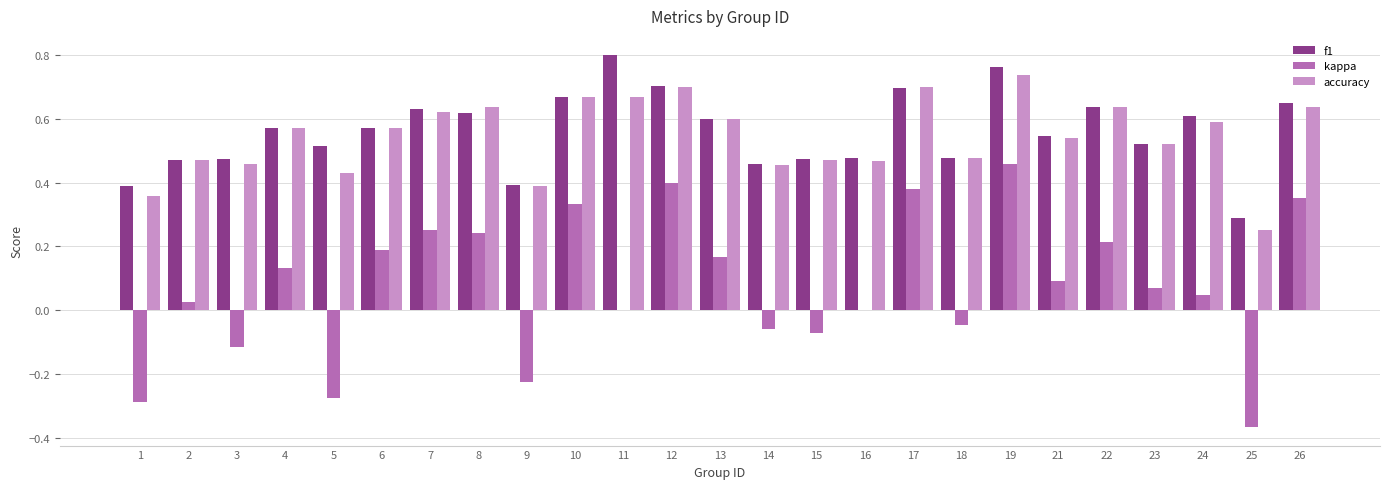

Is it true that f1 equals 0.6 at 24?

True